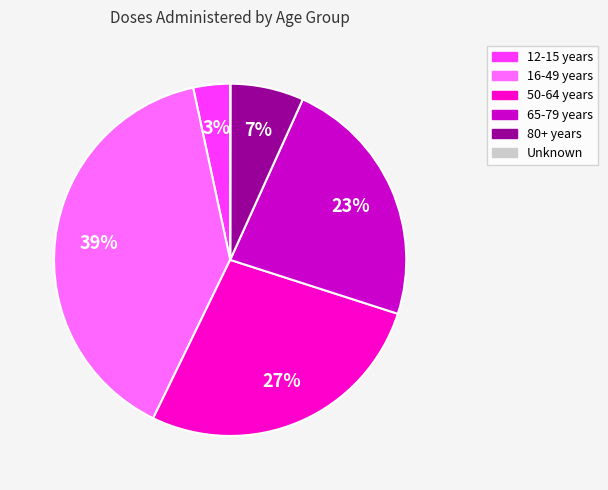

To the nearest percent, what is the difference between the largest and smallest slice percentages?

39%